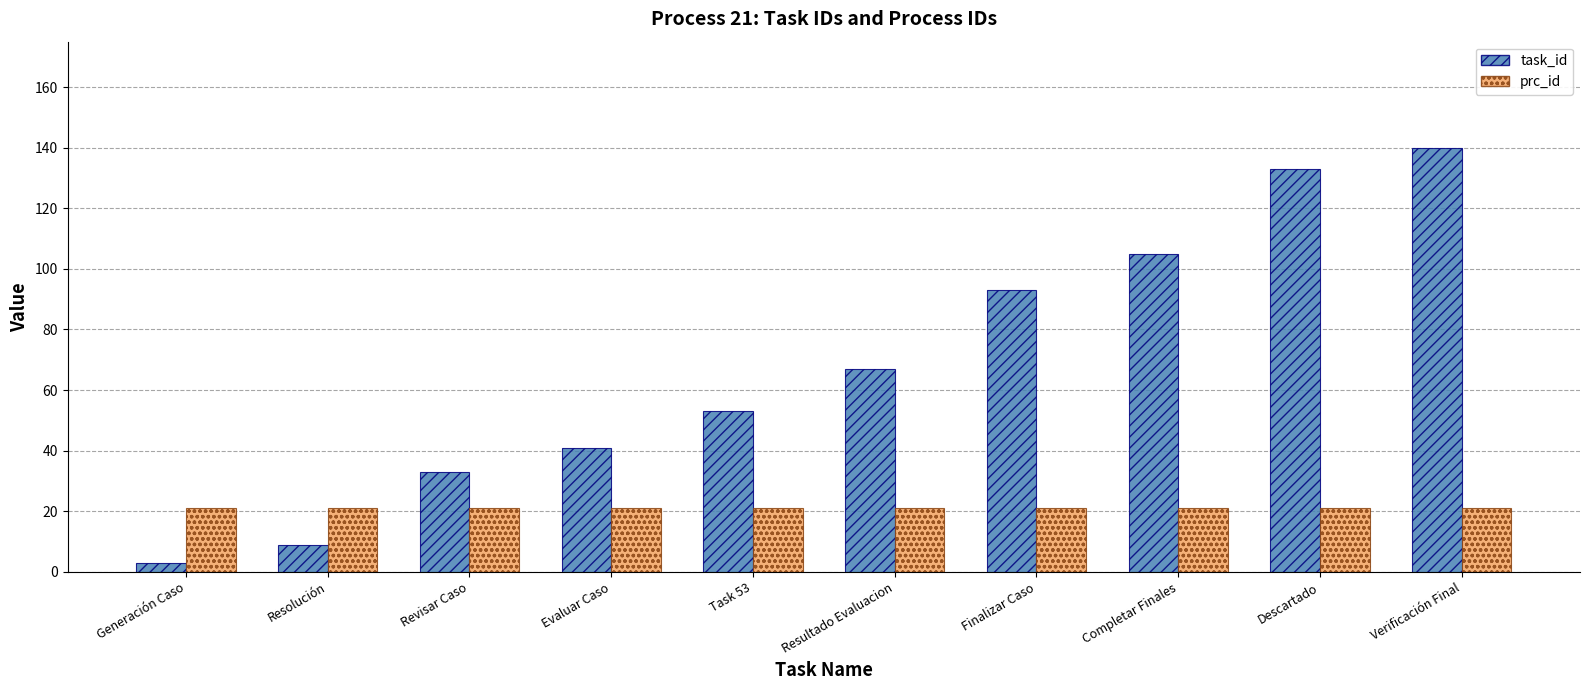

What is the maximum value shown in the chart?

140